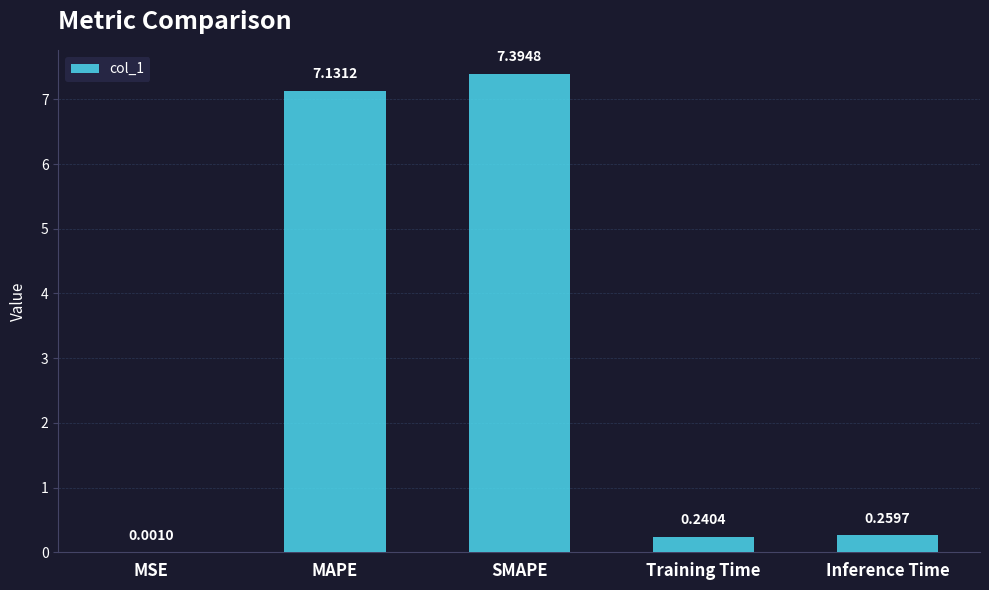

What is the change in value from MAPE to SMAPE?

+0.3